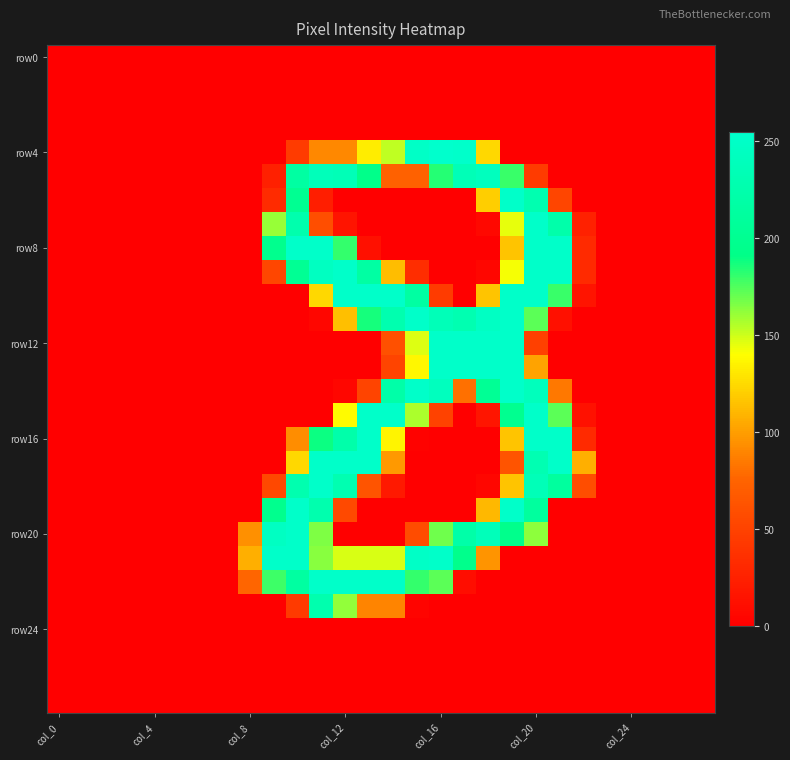

Which series has the largest range (max minus min)?

row4